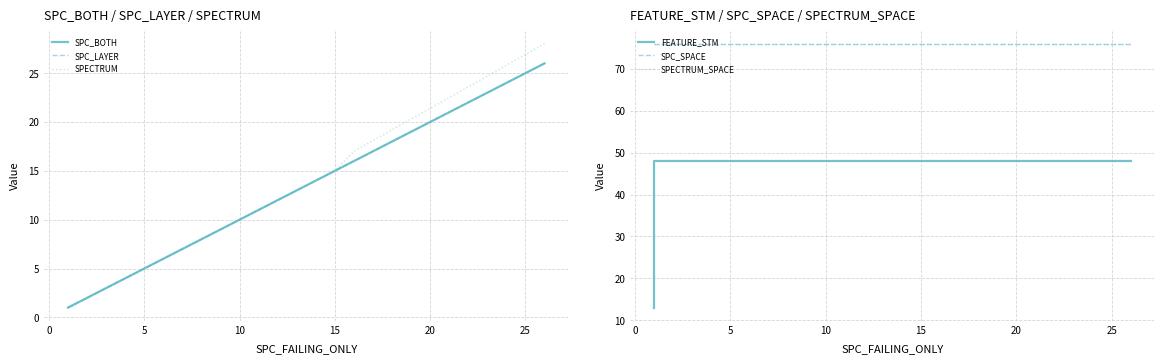

True or false: SPC_LAYER and SPECTRUM_SPACE intersect in this chart.

False